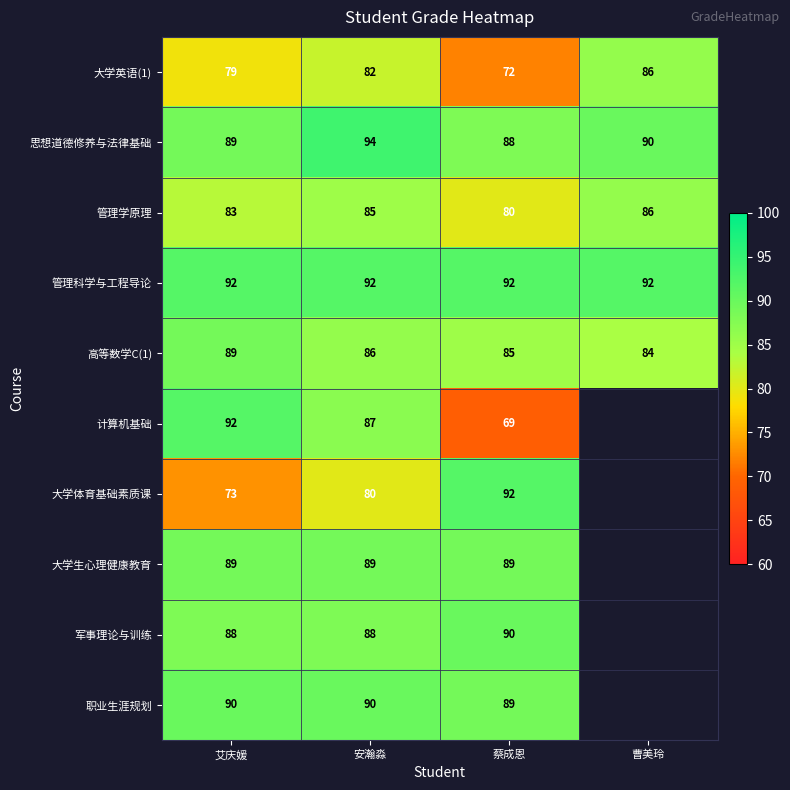

What is the spread (max minus min) of values at 艾庆媛?

19